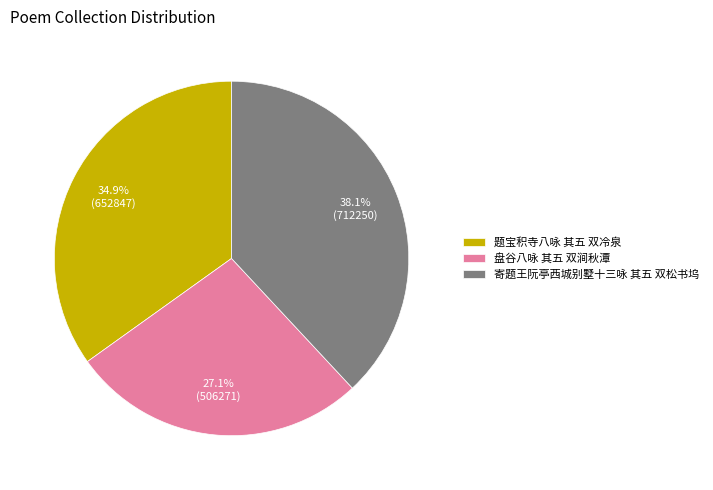

What is the ratio of the value at 盘谷八咏 其五 双涧秋潭 to the value at 寄题王阮亭西城别墅十三咏 其五 双松书坞?

0.7